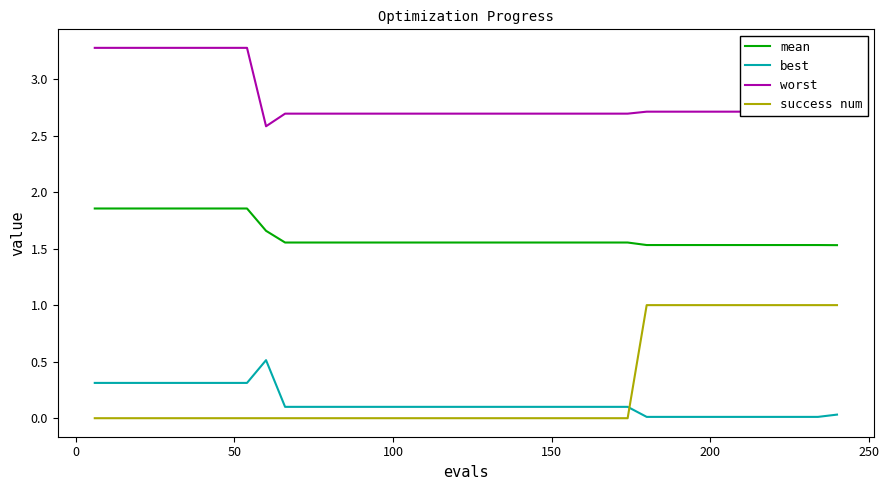

Which series has the largest total across all categories?

worst